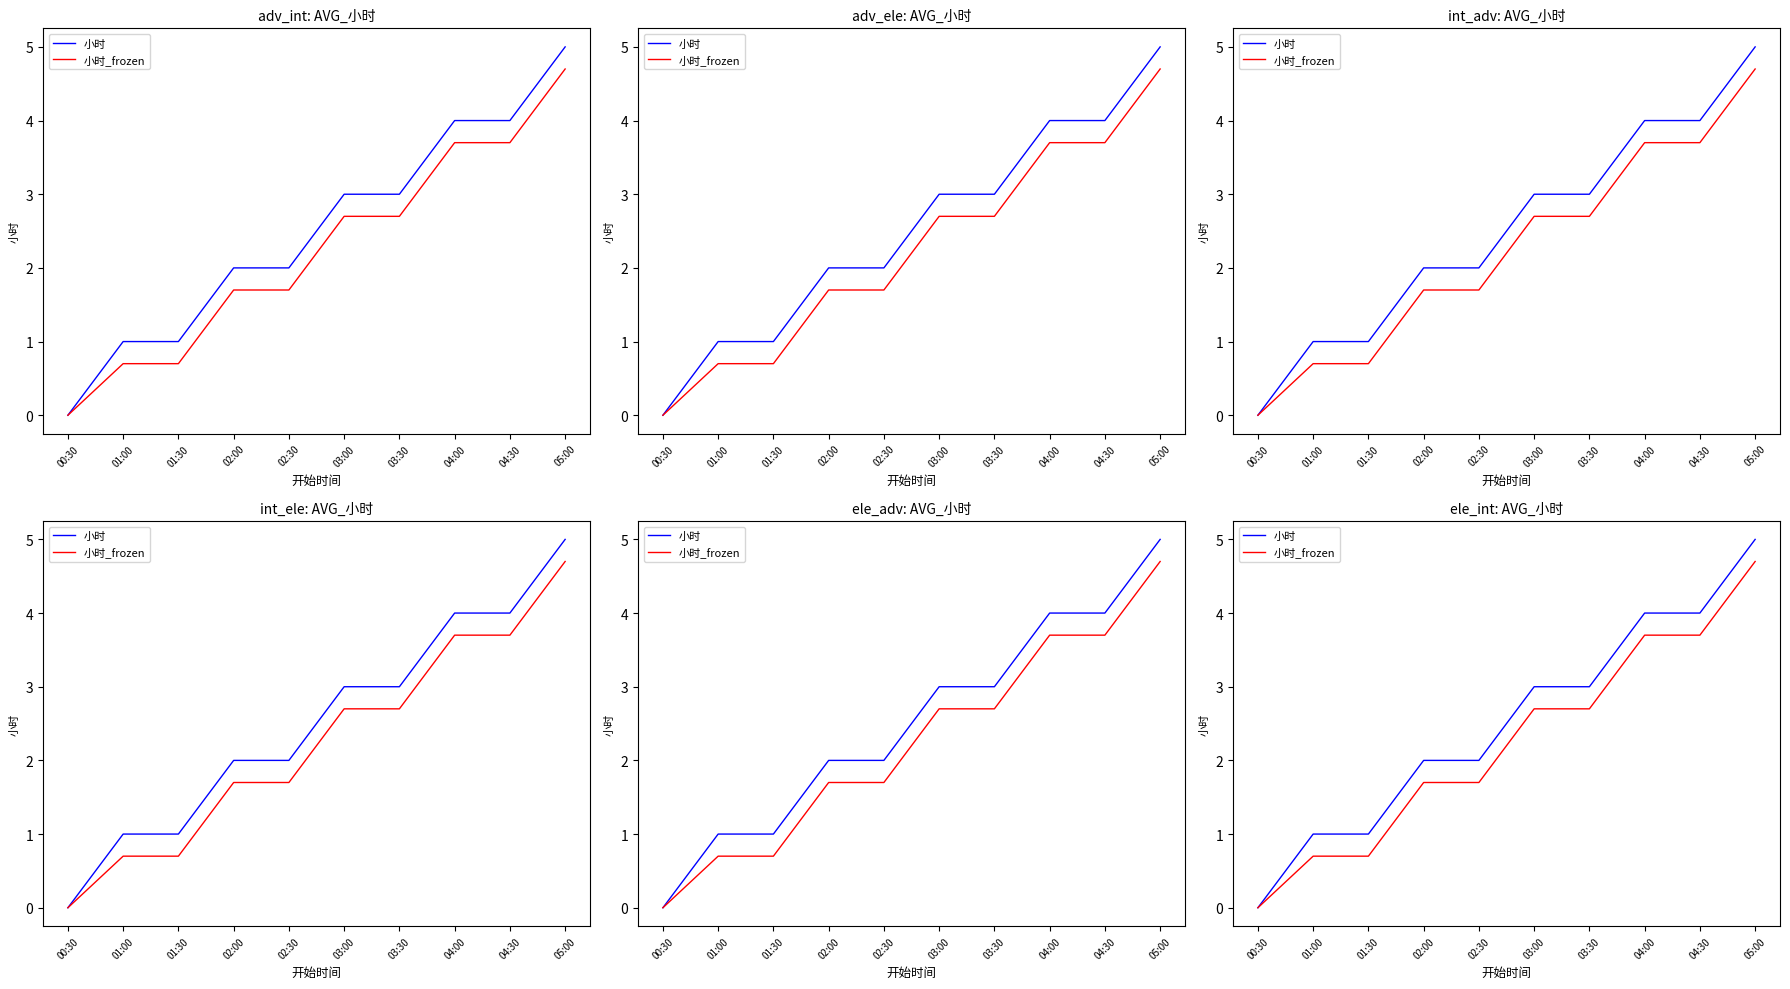

True or false: 小时 has more than 2 interior local peaks.

False